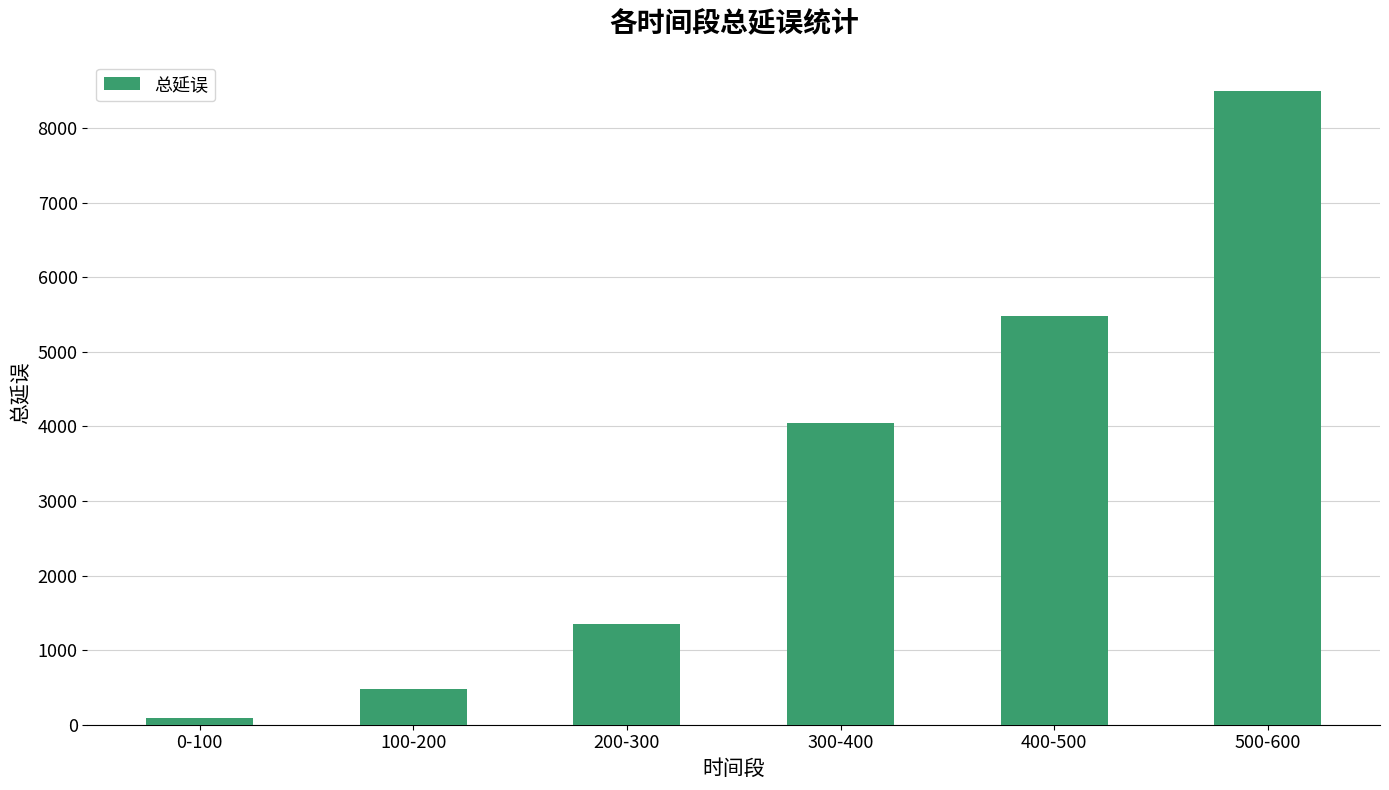

List the labels in order of value, largest first.

500-600, 400-500, 300-400, 200-300, 100-200, 0-100